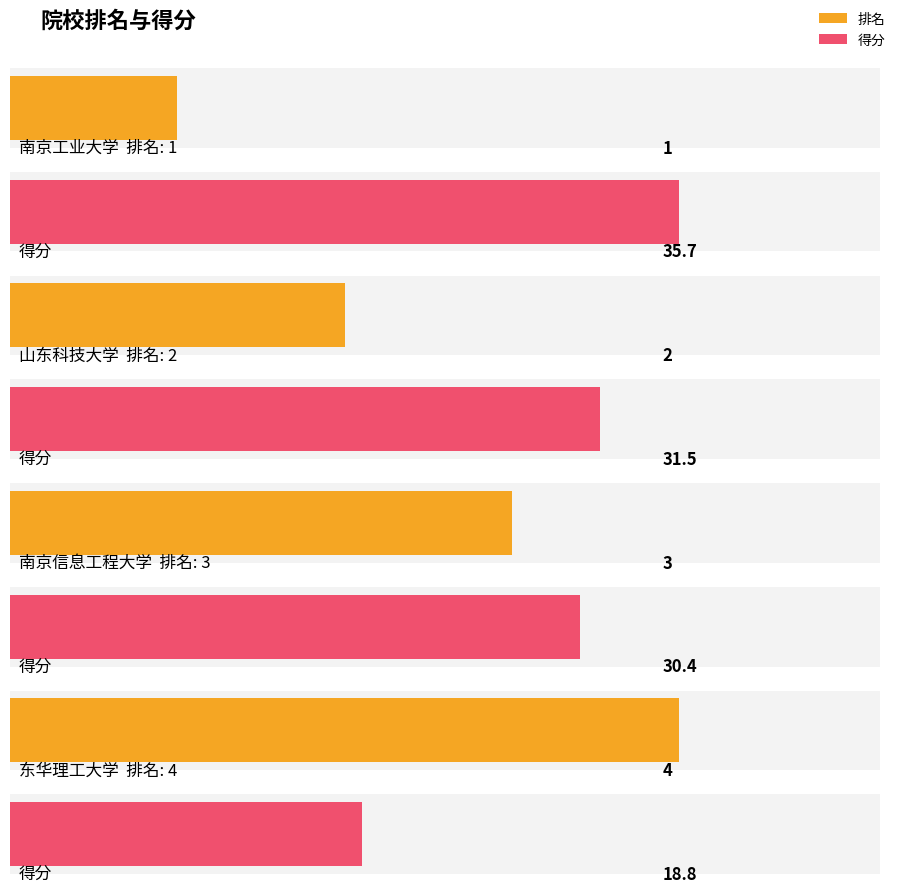

What is the highest value of the 得分 series?

35.7